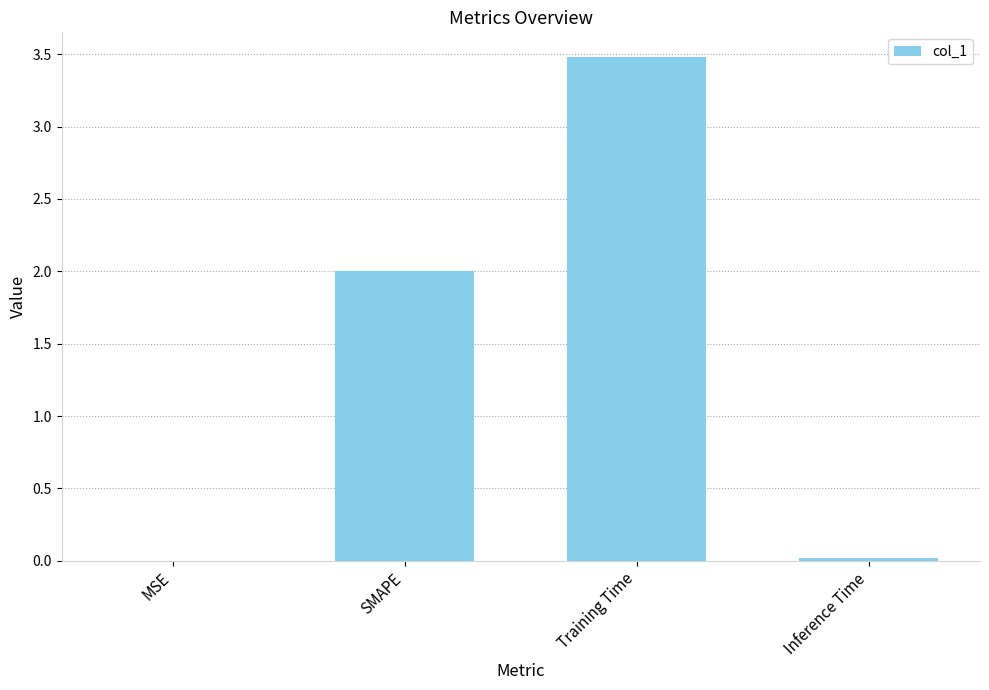

The chart shows a value of 0.0 at MSE. True or false?

True